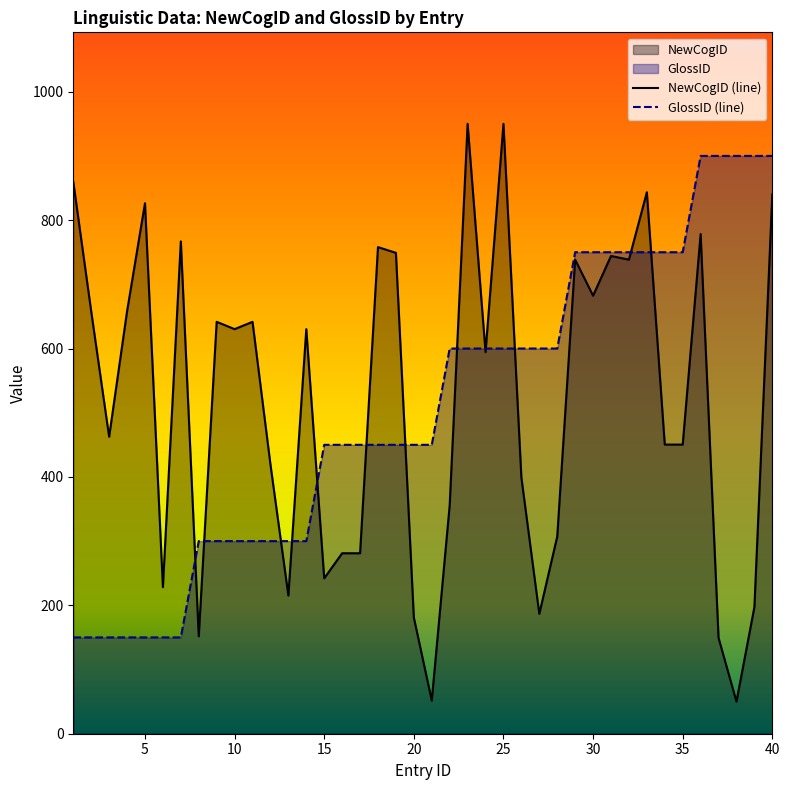

What is the highest value of the GlossID (line) series?

900.0